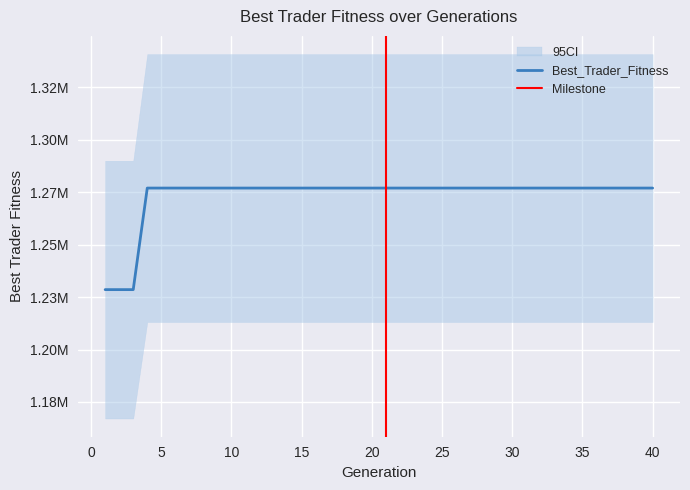

At which category does the chart reach its minimum across all series?

1